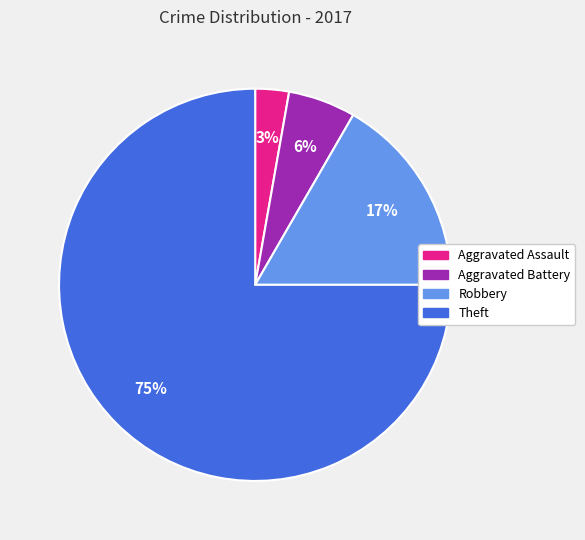

Which has a higher value, Theft or Robbery?

Theft